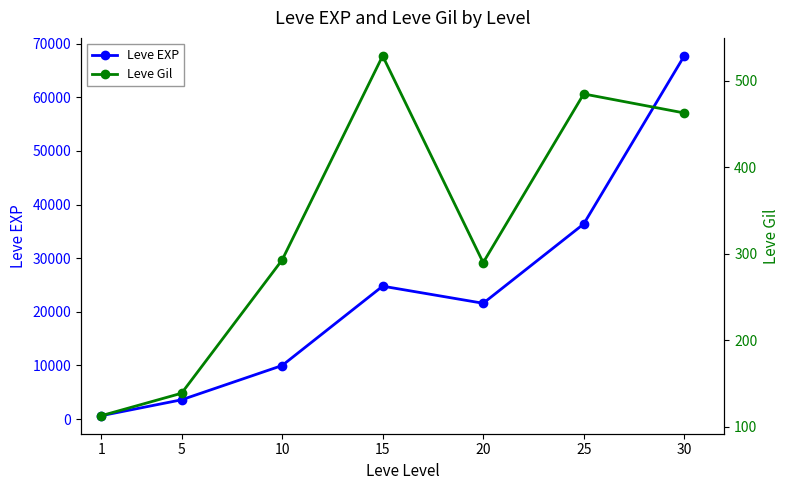

List the series in order of their peak value, highest first.

Leve EXP, Leve Gil